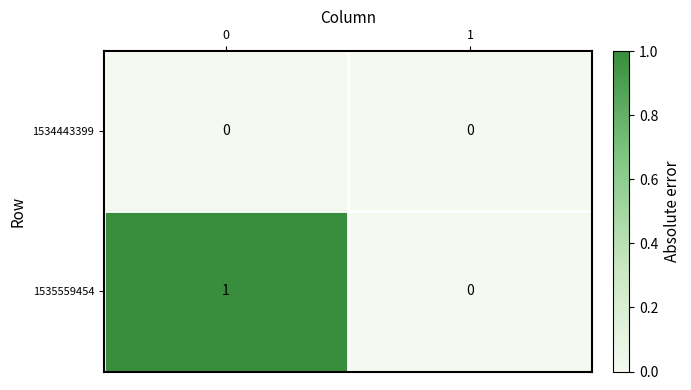

Reading left to right, list all the values displayed in this chart.

1534443399: 0	0
1535559454: 1	0